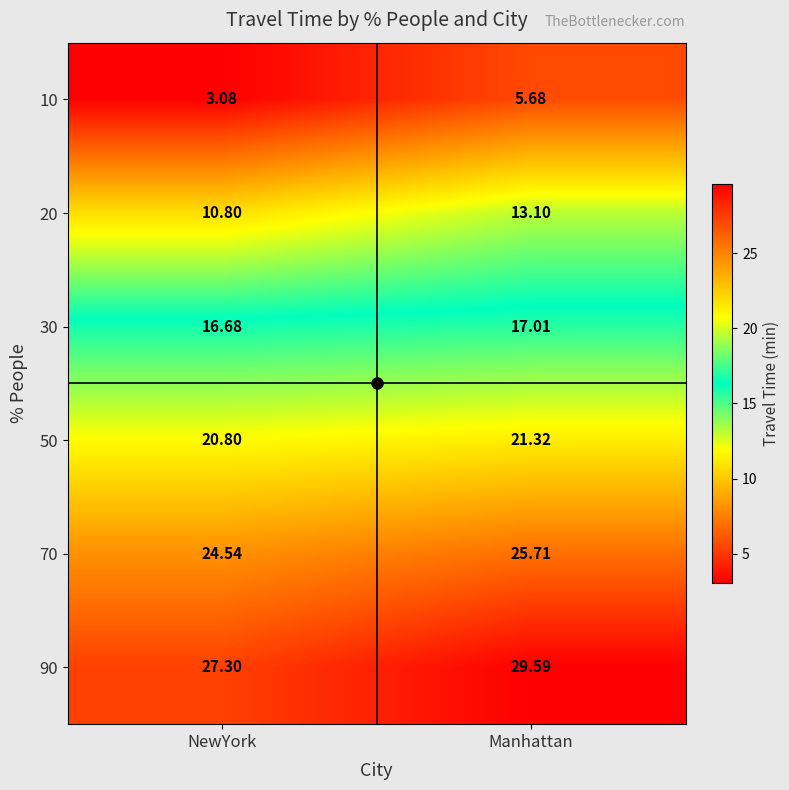

What is the difference between the highest and lowest values at Manhattan?

23.9